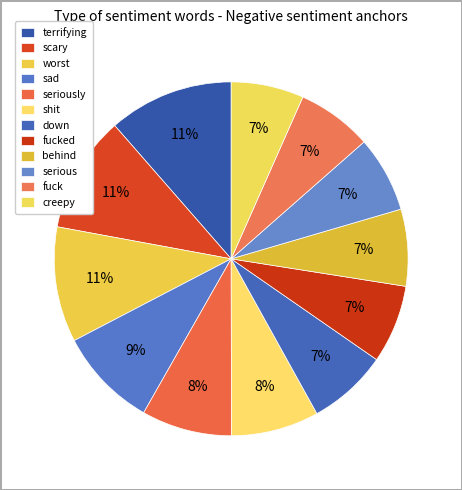

Rank the categories by value from lowest to highest.

creepy, fuck, serious, behind, fucked, down, shit, seriously, sad, worst, scary, terrifying